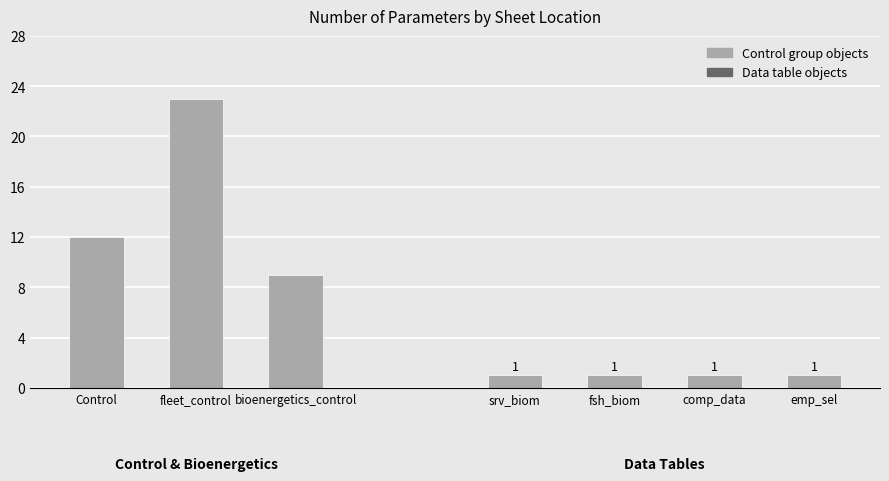

Count the number of data series in this chart.

2